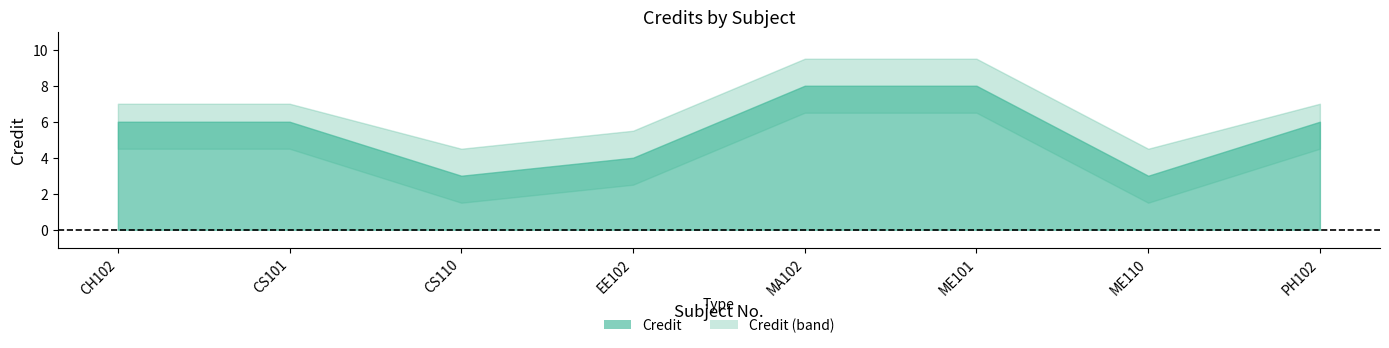

What position from the right is CS110?

6